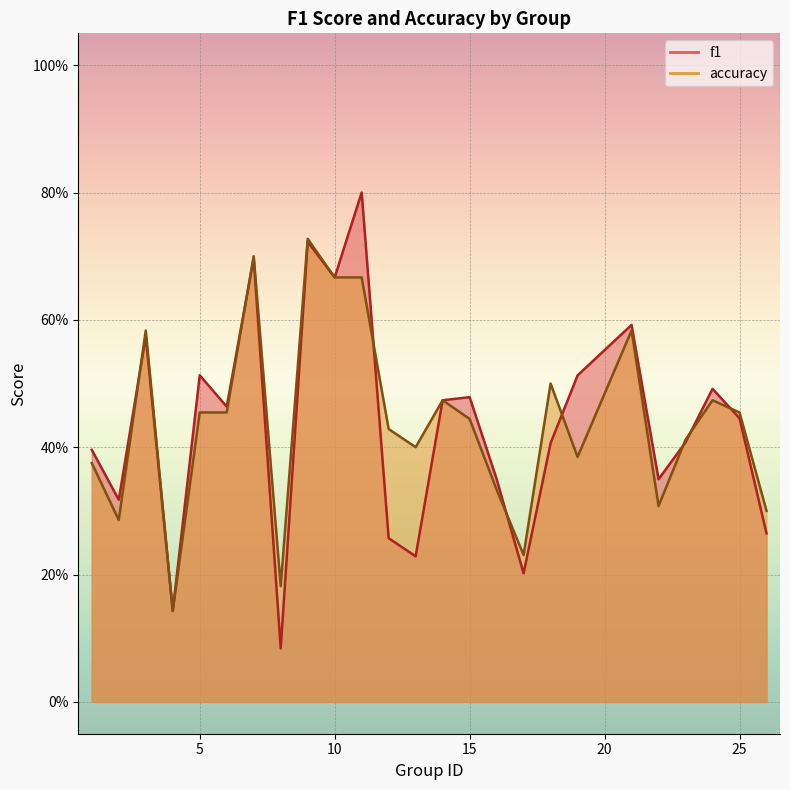

Where is the first local maximum for accuracy?

3